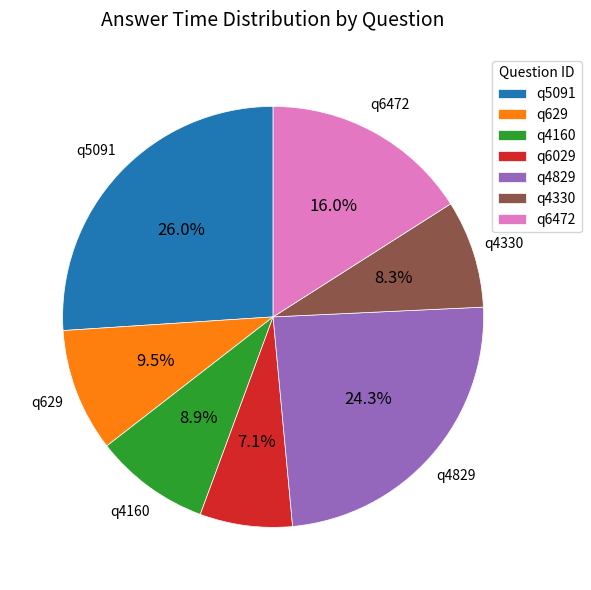

Count the number of slices in the pie.

7